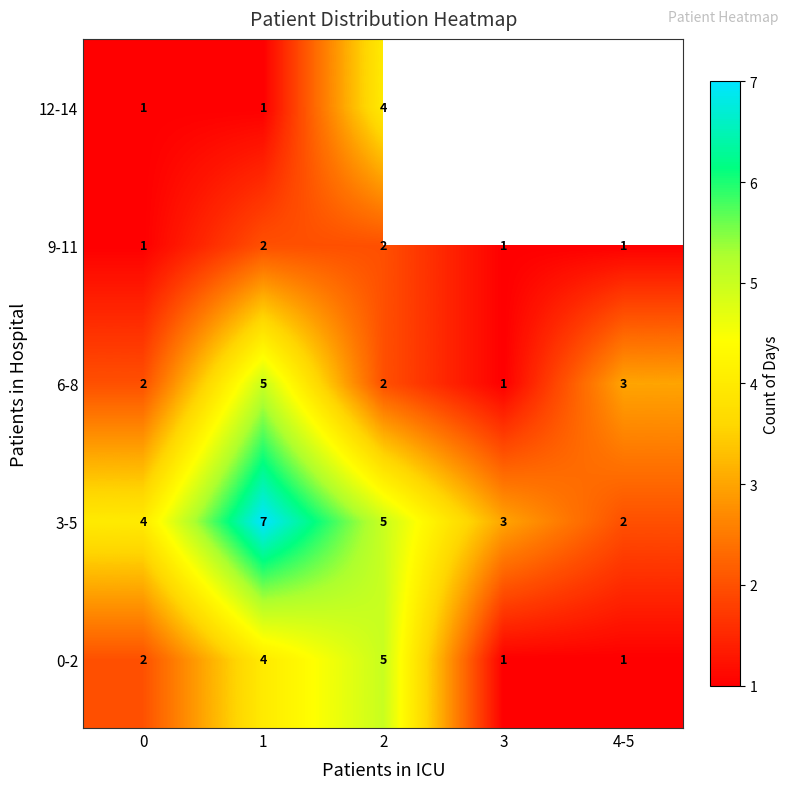

What is the spread (max minus min) of values at 0?

3